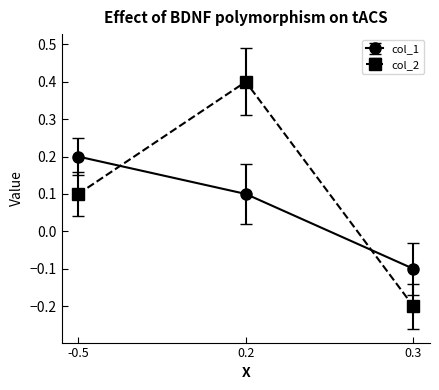

Reading left to right, what are all the values shown in this chart?

col_1: 0.2	0.1	-0.1
col_2: 0.1	0.4	-0.2